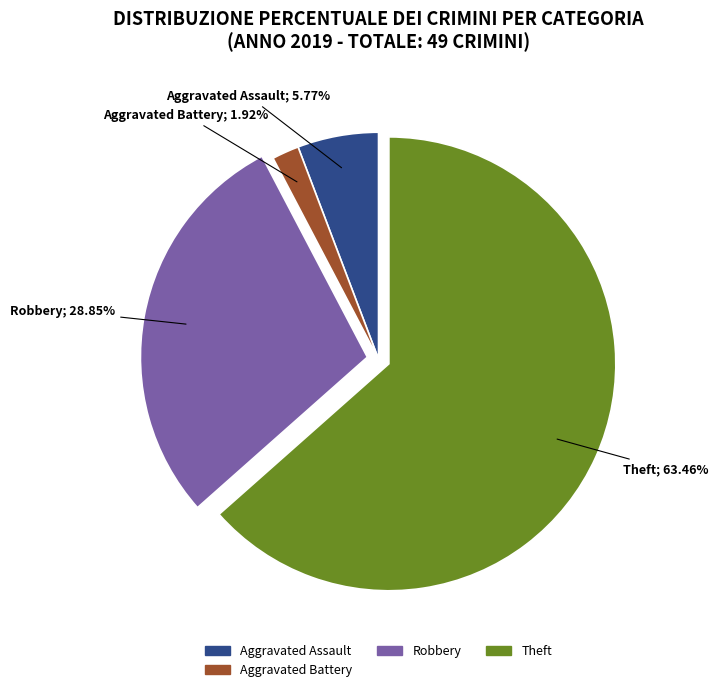

Is there a majority slice in this chart?

Yes